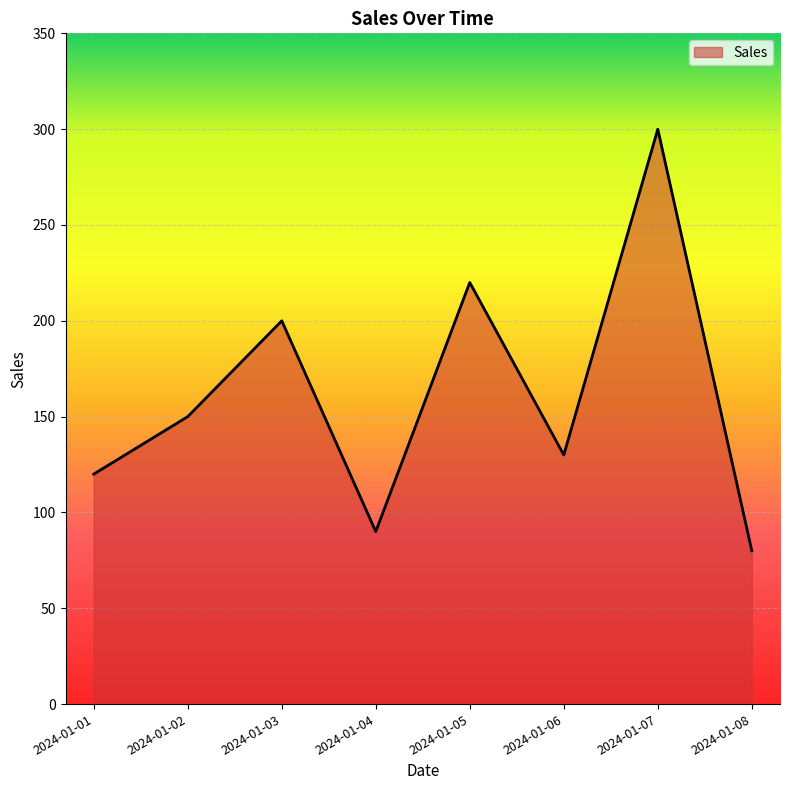

The value at 2024-01-05 is 220. True or false?

True